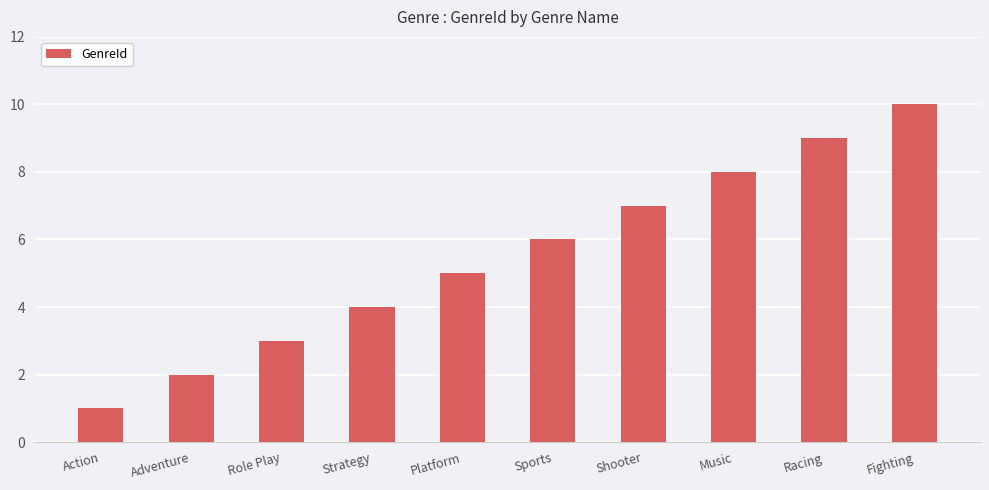

The value at Platform is 5. True or false?

True